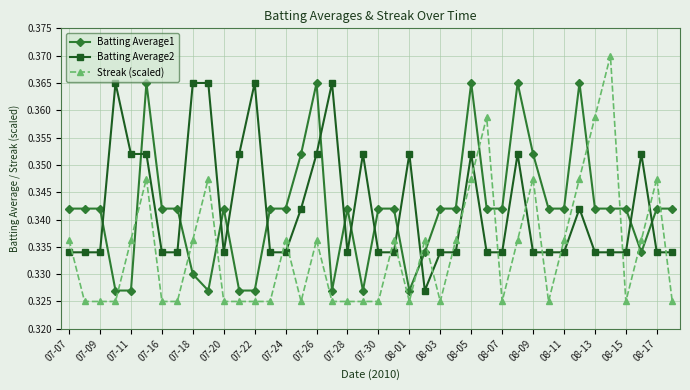

True or false: Batting Average2 has more than 2 interior local peaks.

True